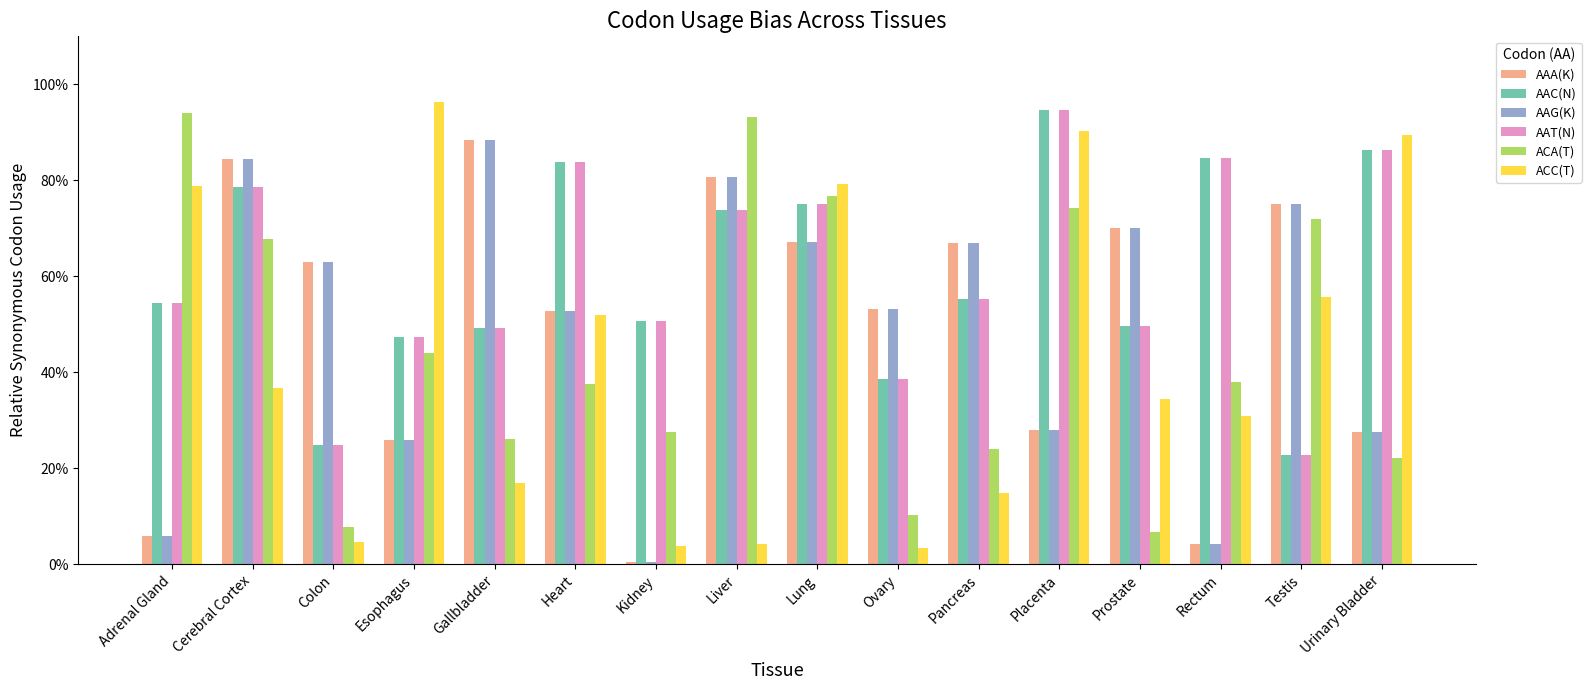

Rank the series at Prostate from highest to lowest value.

AAA(K), AAG(K), AAC(N), AAT(N), ACC(T), ACA(T)